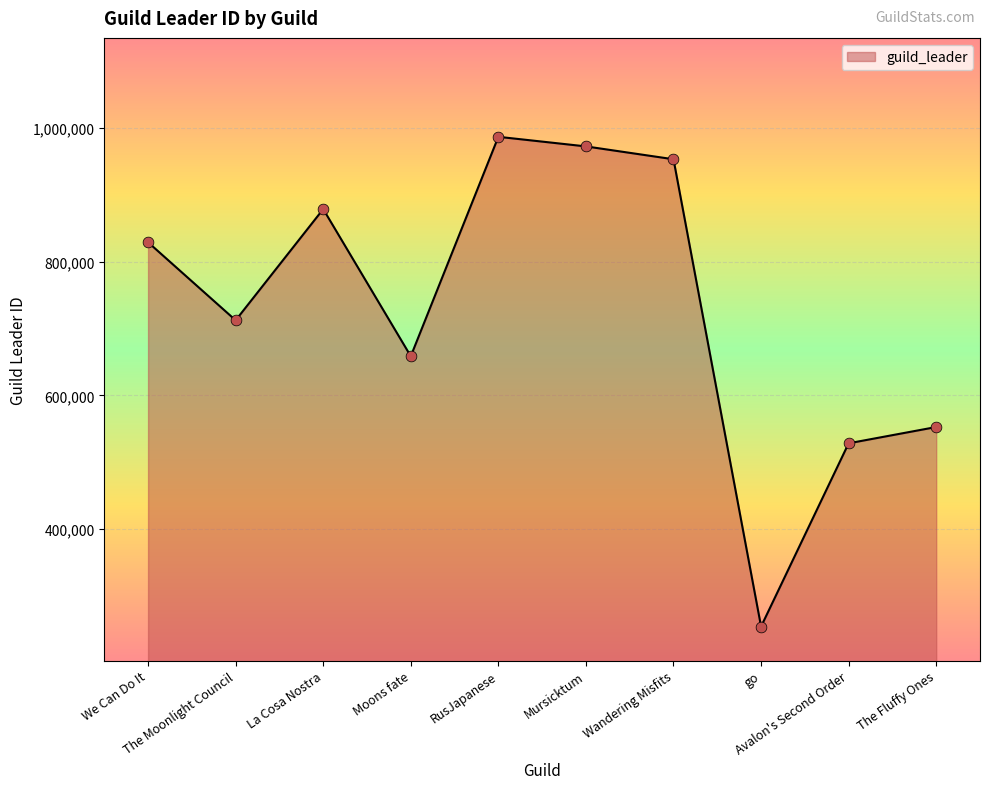

What is the ratio of the value at We Can Do It to the value at La Cosa Nostra?

0.9